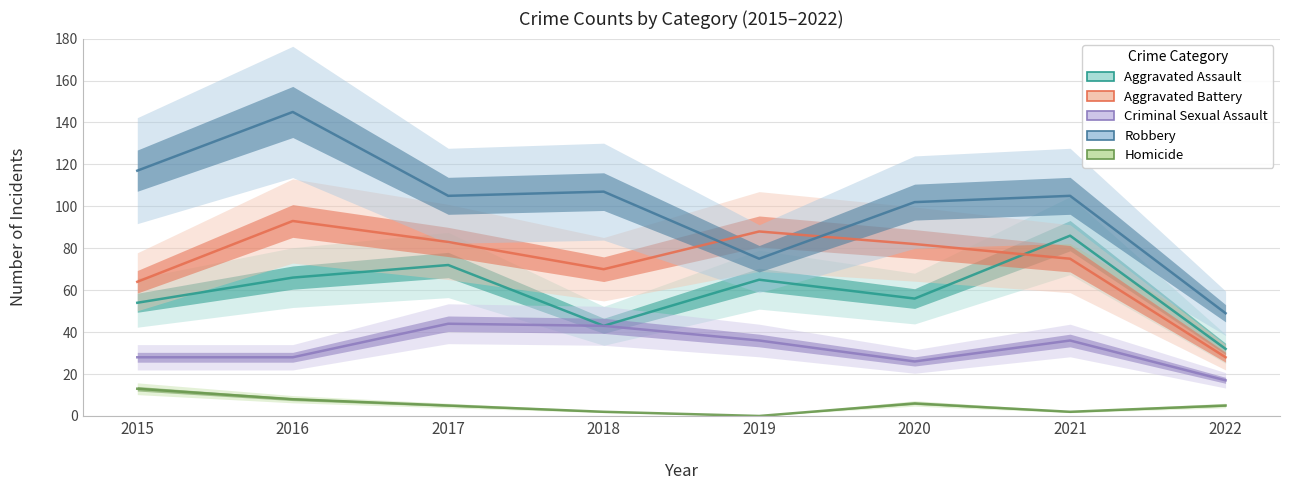

Which series has the largest range (max minus min)?

Robbery